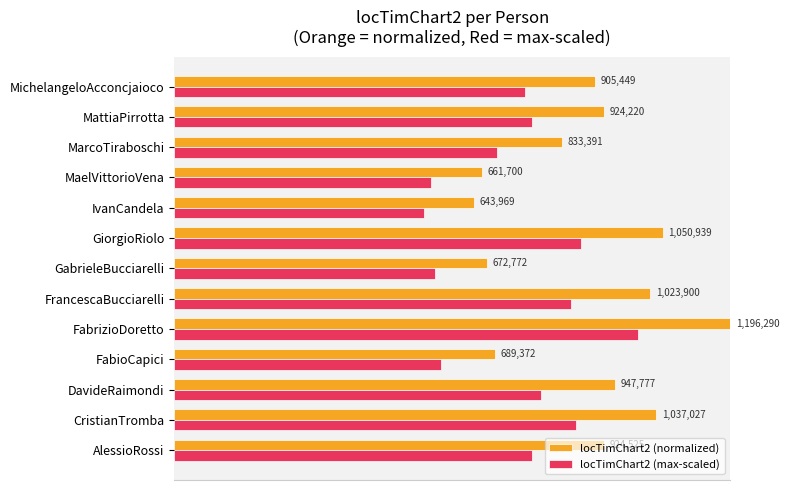

What are all the series names shown in the legend?

locTimChart2 (normalized), locTimChart2 (max-scaled)